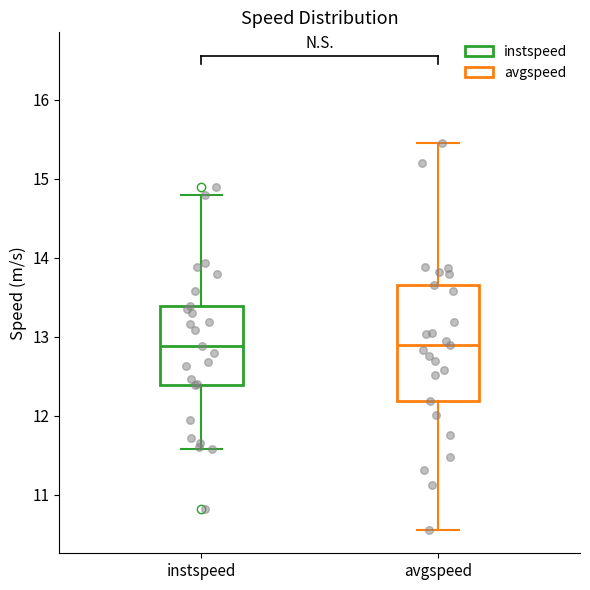

Reading left to right, transcribe this box plot: for each box, give where its median line is, the range the box spans, and where its two whiskers end, as read against the y-axis. The values are not printed on the chart, so give them approximately, as read against the axis.

instspeed: median 12.9, box 12.4 to 13.4, whiskers 11.6 to 14.8
avgspeed: median 12.9, box 12.2 to 13.7, whiskers 10.6 to 15.5